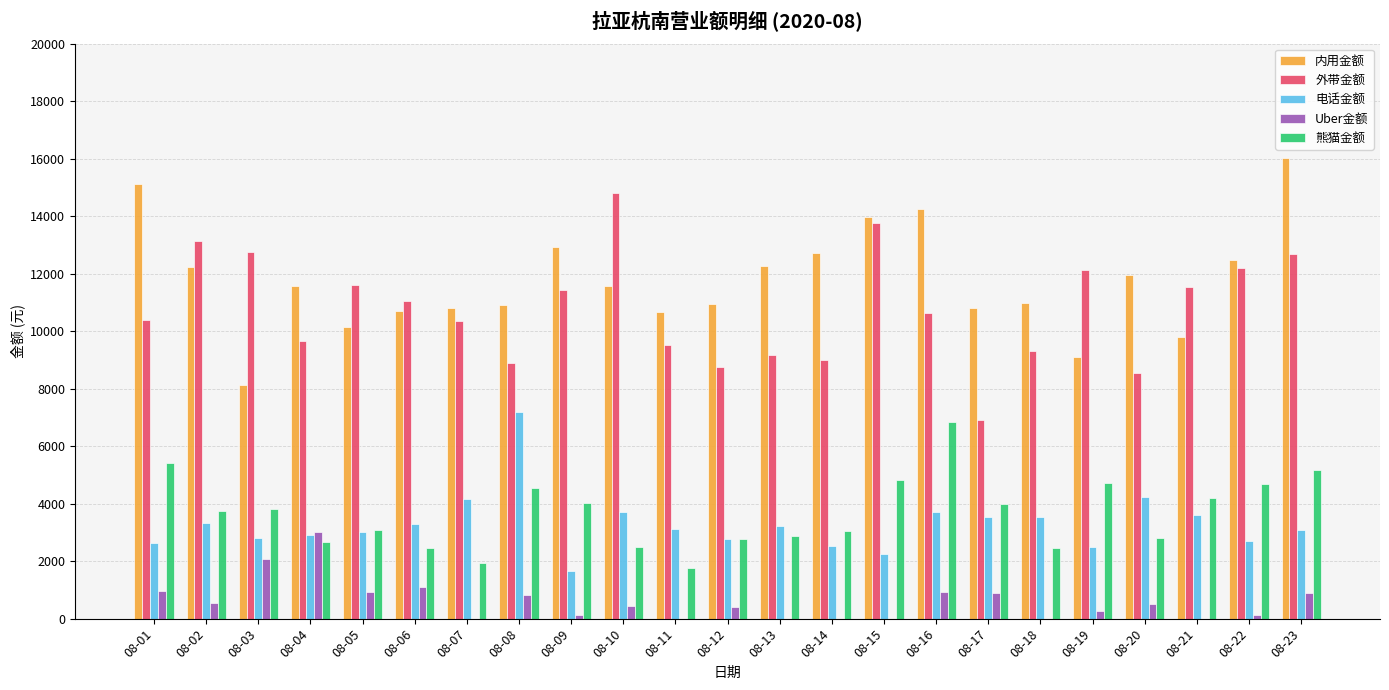

What is the sum of all 电话金额 values?

75427